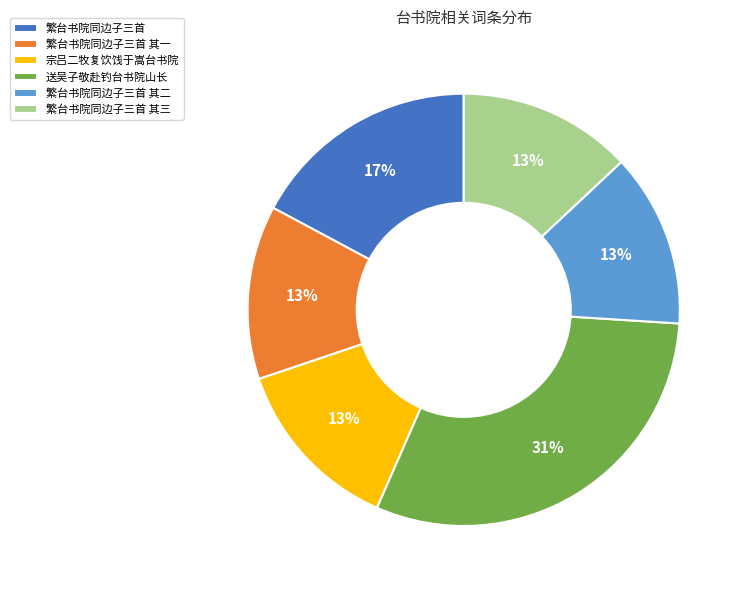

How many segments does this pie chart have?

6